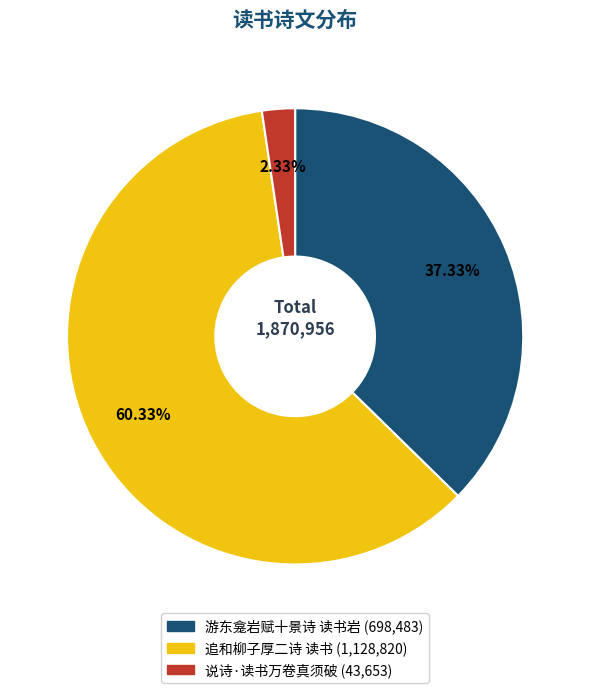

Approximately how many times larger is the value at 说诗·读书万卷真须破 compared to 游东龛岩赋十景诗 读书岩?

0.1